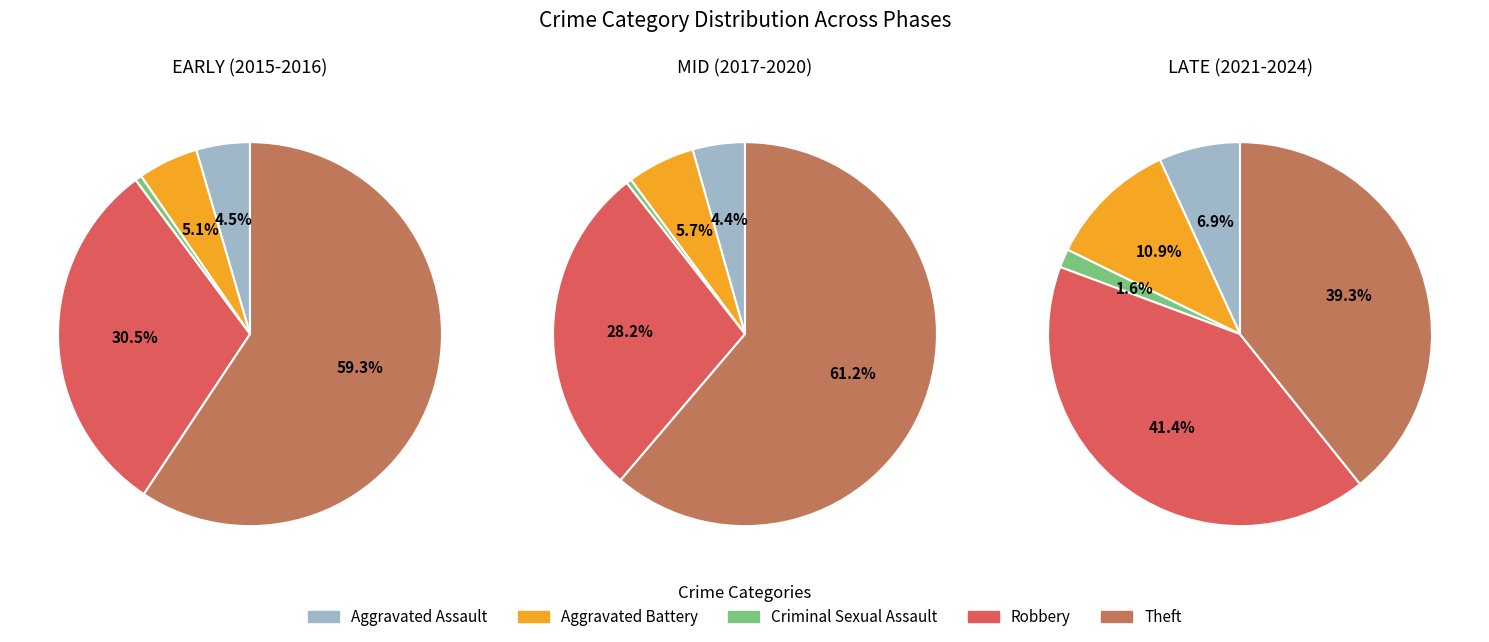

The 4 slice represents 6% of the pie. True or false?

False